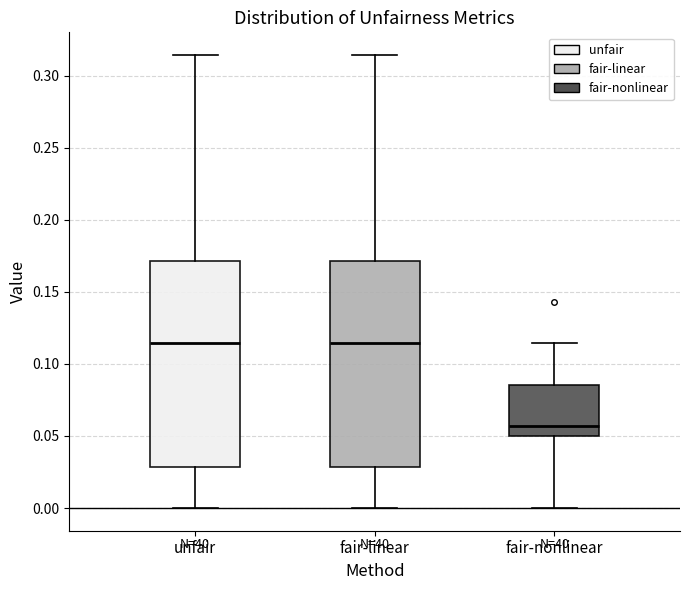

Reading left to right, transcribe this box plot: for each box, give where its median line is, the range the box spans, and where its two whiskers end, as read against the y-axis. The values are not printed on the chart, so give them approximately, as read against the axis.

unfair: median 0.115, box 0.030 to 0.170, whiskers 0.000 to 0.315
fair-linear: median 0.115, box 0.030 to 0.170, whiskers 0.000 to 0.315
fair-nonlinear: median 0.055, box 0.050 to 0.085, whiskers 0.000 to 0.115